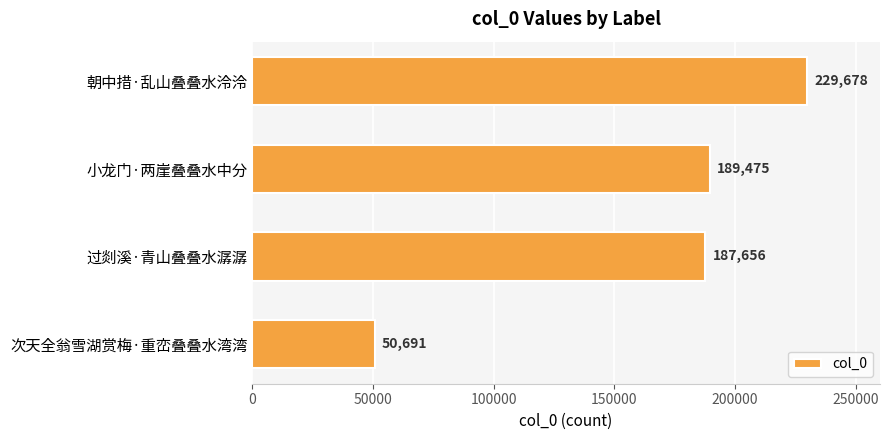

Does the chart contain stacked bars?

No